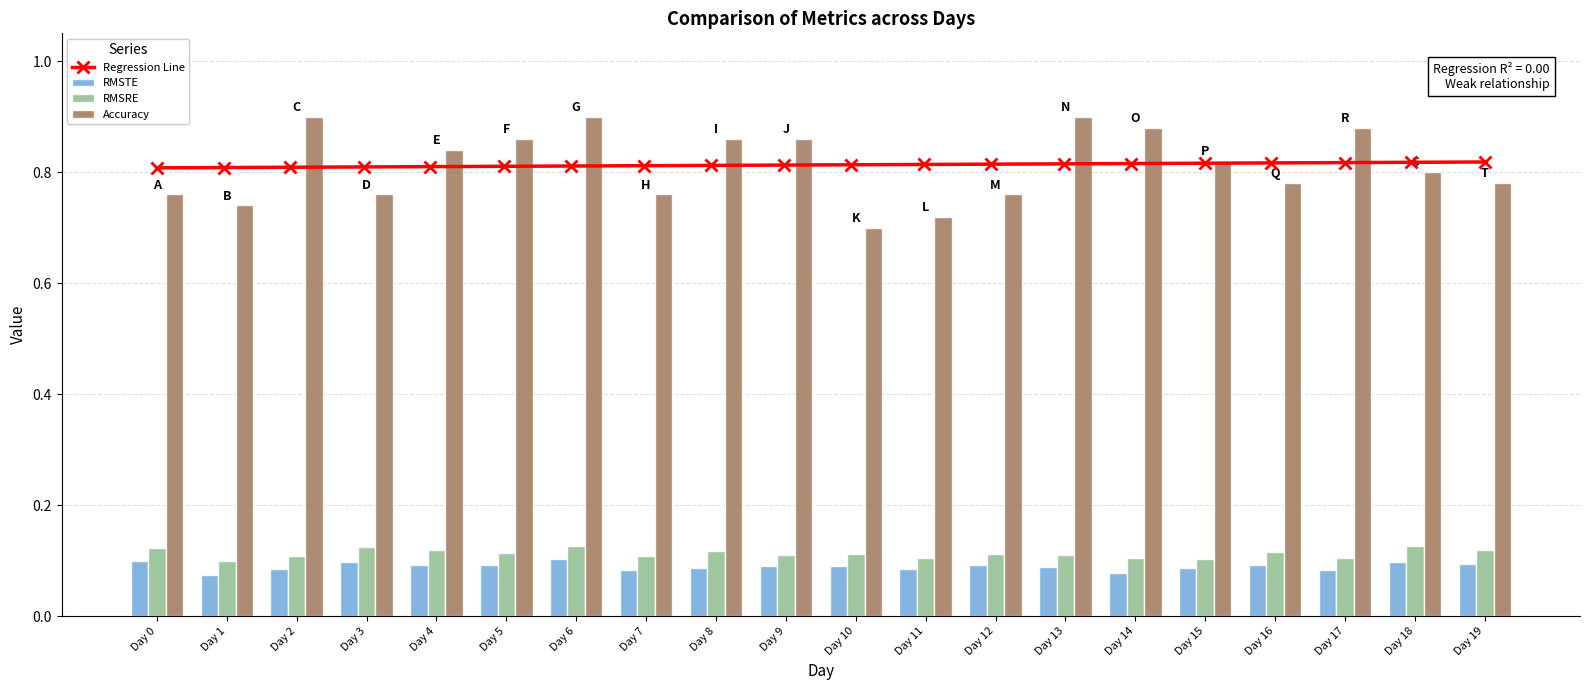

Which category has the lowest value in the Accuracy series?

Day 10